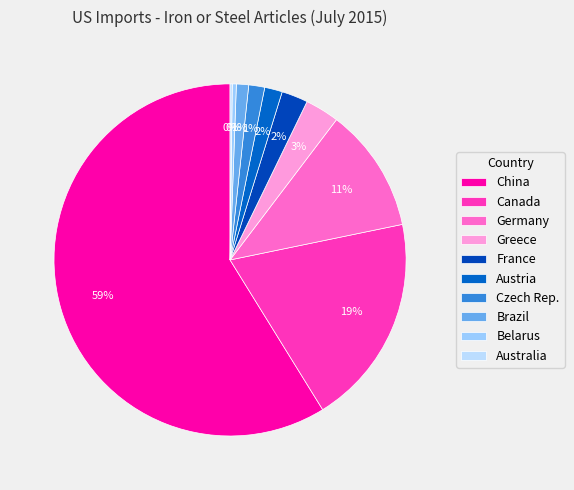

Which slice represents more than half of the pie?

China